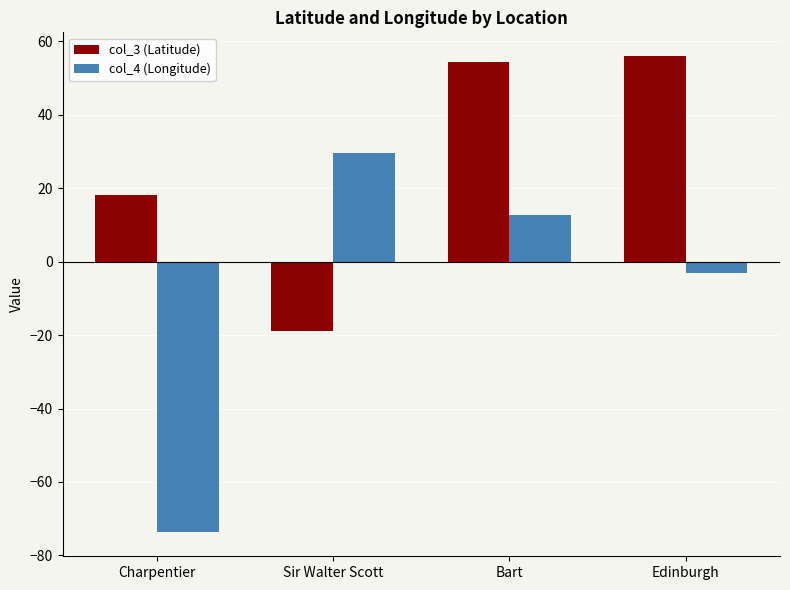

What is the difference between the maximum and minimum values in the col_4 (Longitude) series?

103.4